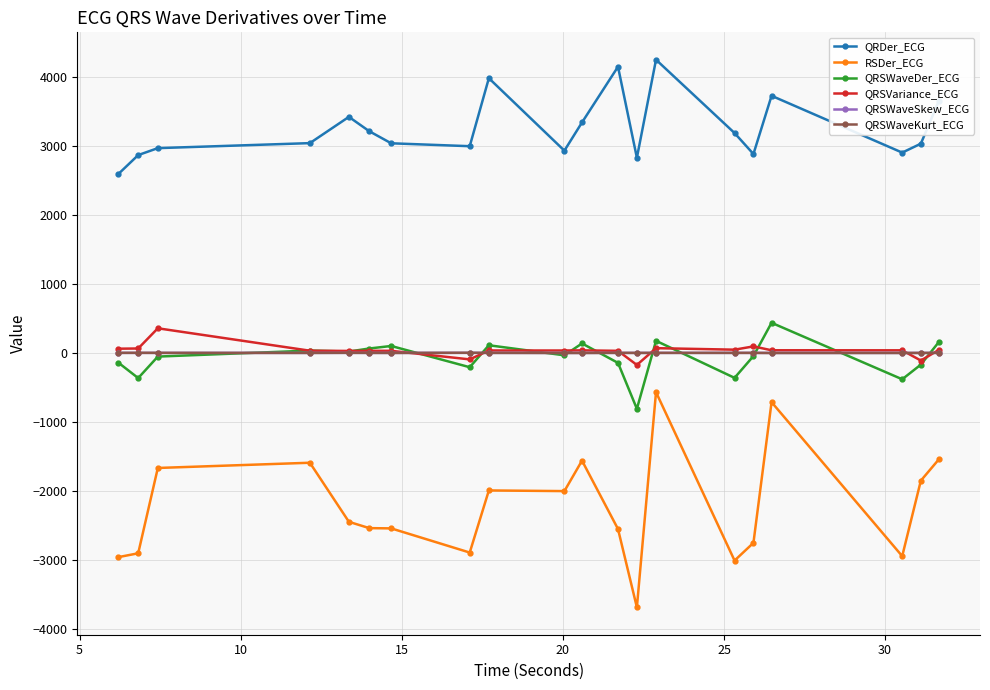

In QRDer_ECG, how many points are lower than both neighbors (excluding endpoints)?

5